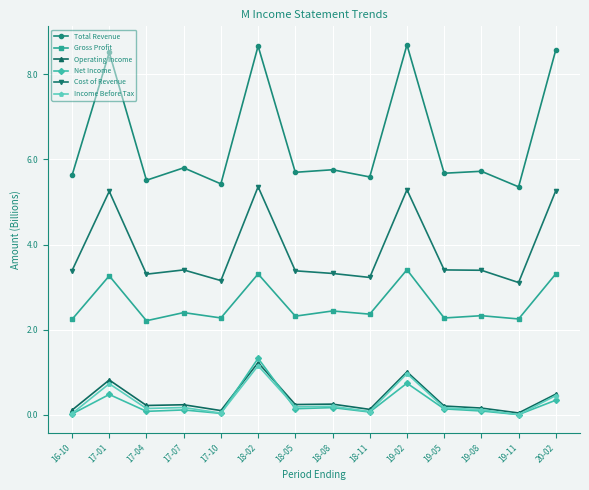

In Gross Profit, how many points are higher than both neighbors (excluding endpoints)?

6